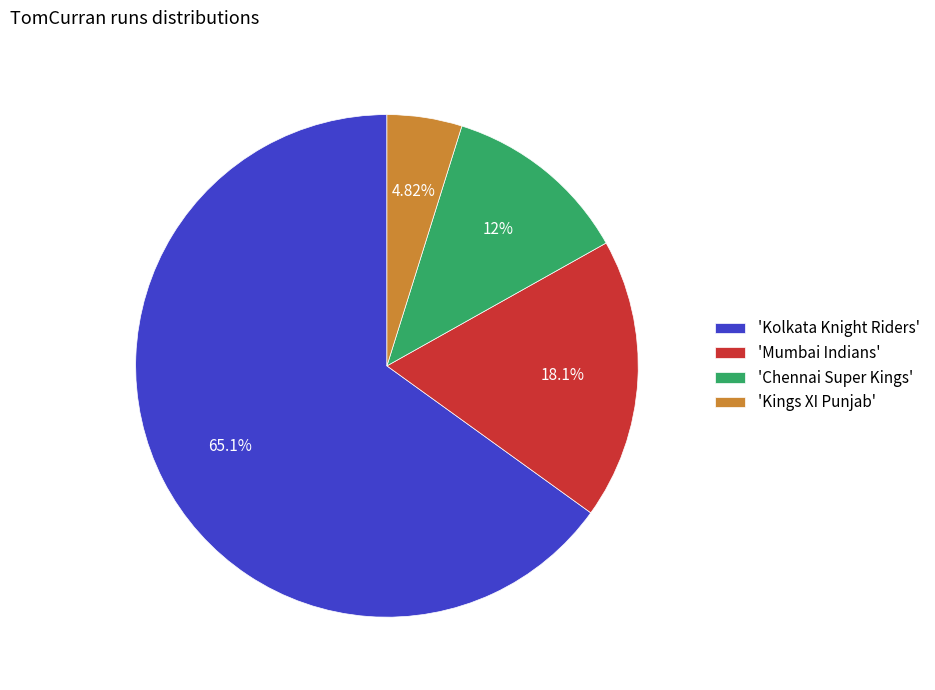

What is the majority slice?

'Kolkata Knight Riders'